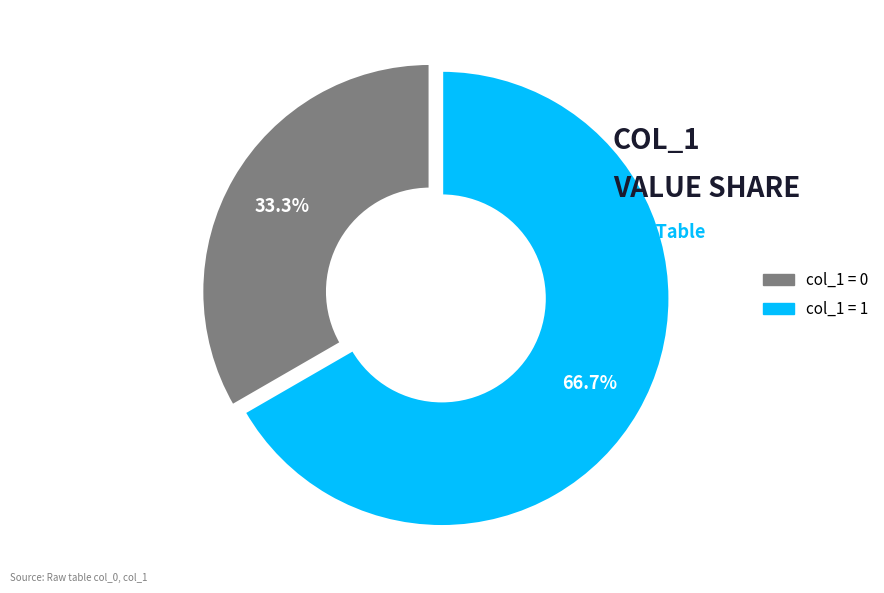

Is there any slice that represents more than half of the pie?

Yes